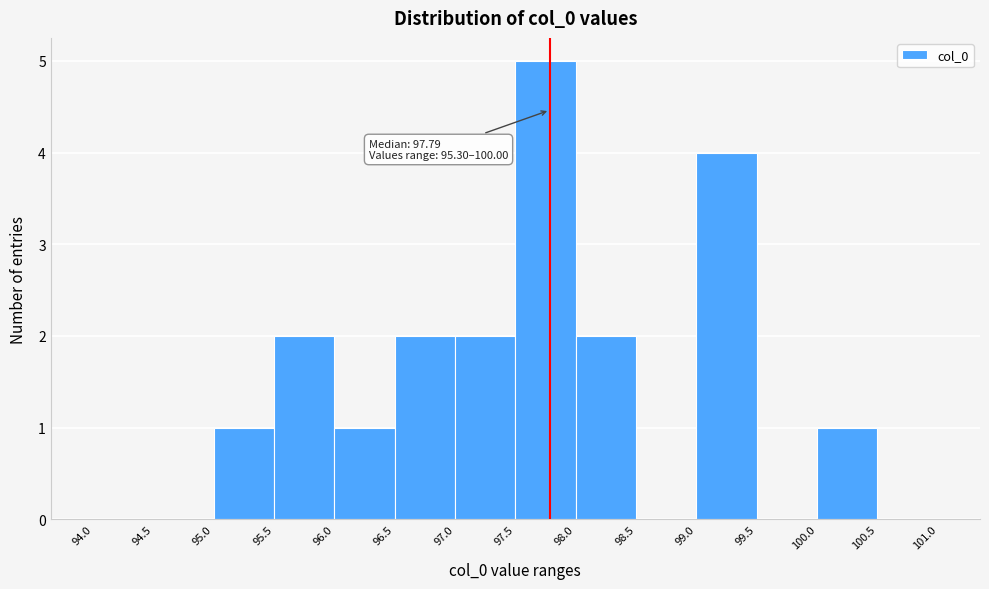

Which range on the x-axis has the tallest bar?

97.5 to 98.0